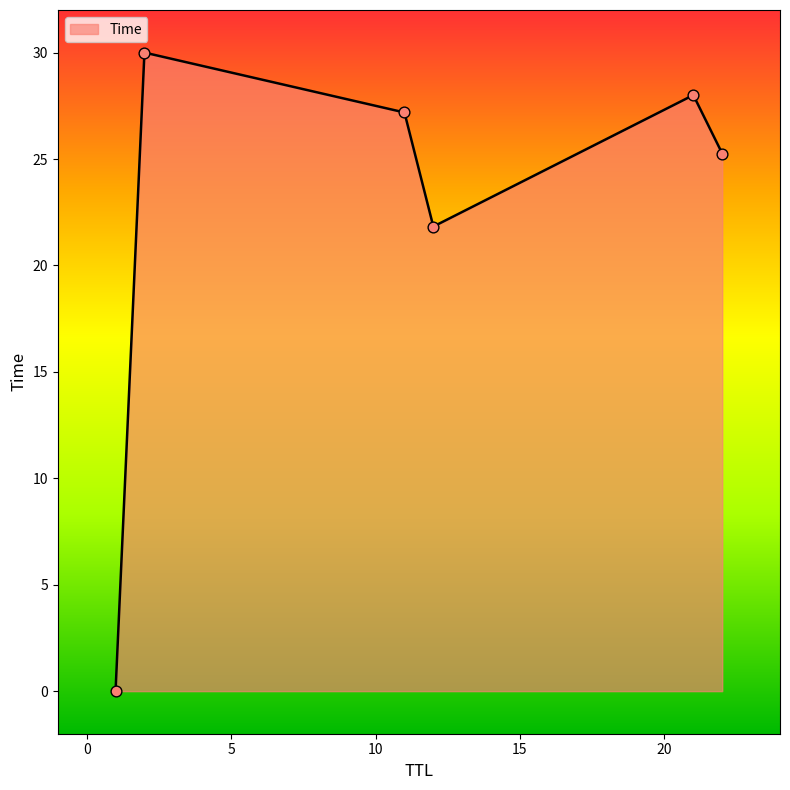

True or false: there are more than 2 points higher than both neighbors.

False